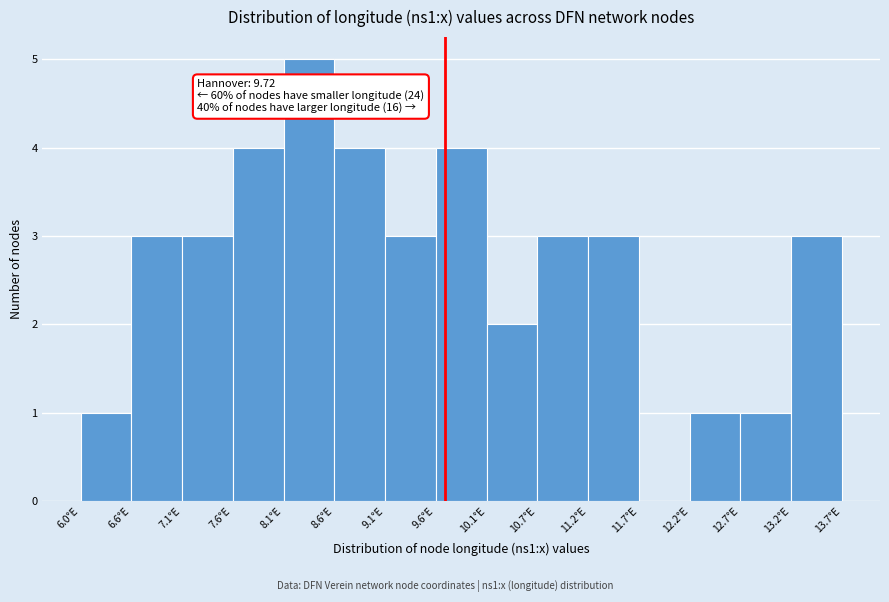

Over which range of the x-axis is the bar tallest?

8.1 to 8.6